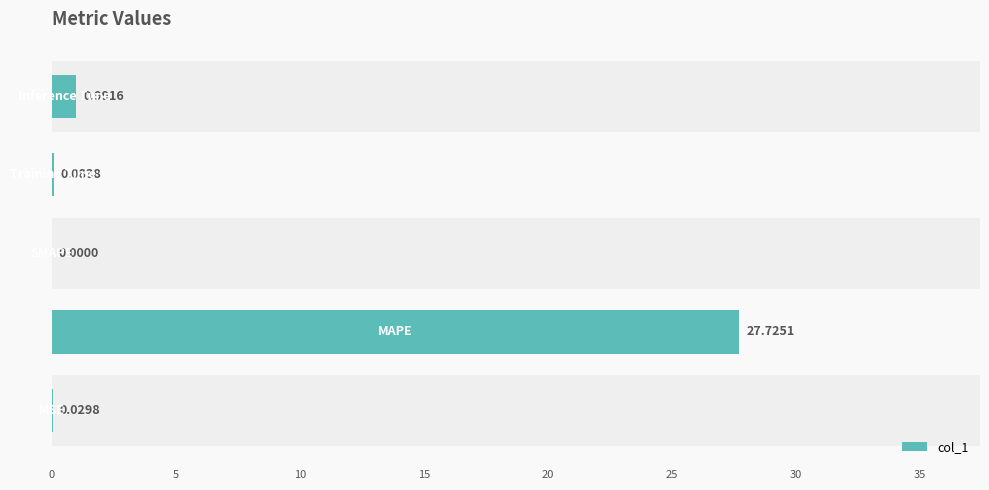

Reading left to right, list all the values displayed in this chart.

0=0.0	5=27.7	10=0.0	15=0.1	20=1.0